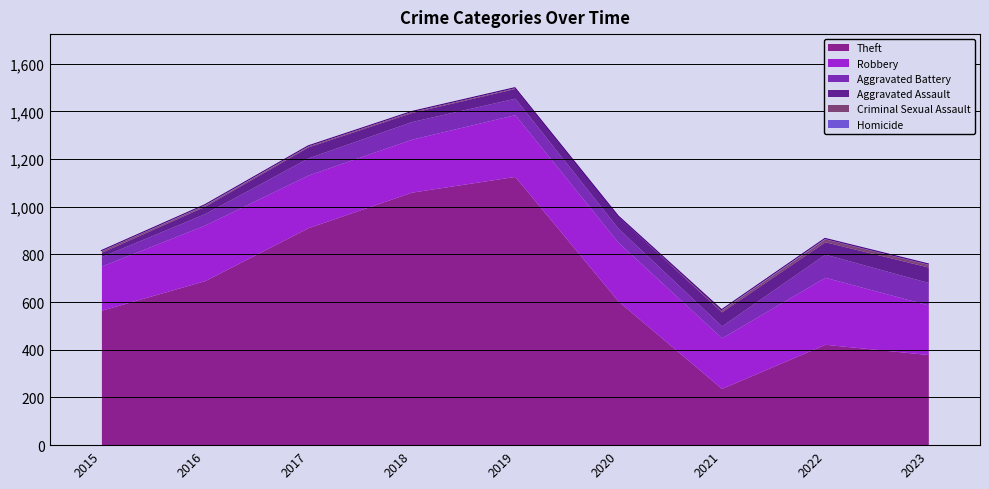

List the labels in order of Robbery value, largest first.

2022, 2019, 2020, 2016, 2018, 2017, 2021, 2023, 2015